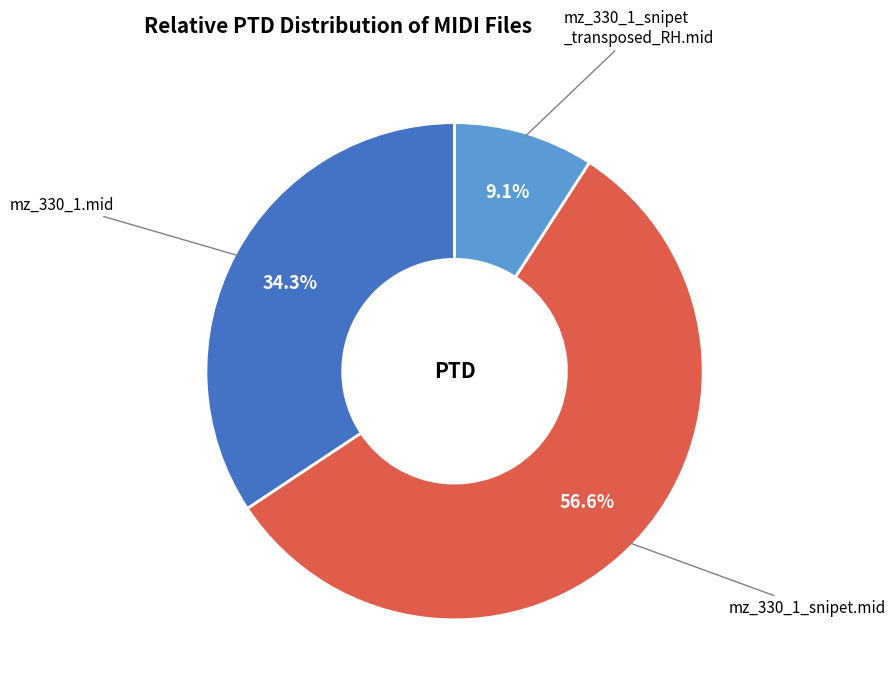

Is there a majority slice in this chart?

Yes